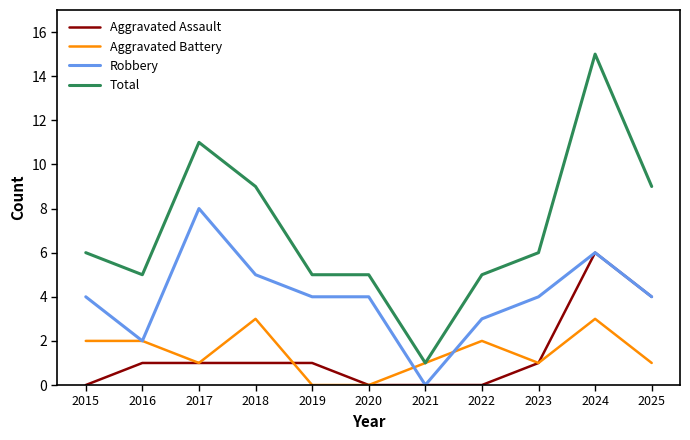

What is the difference between the maximum and second lowest values in the Aggravated Battery series?

3